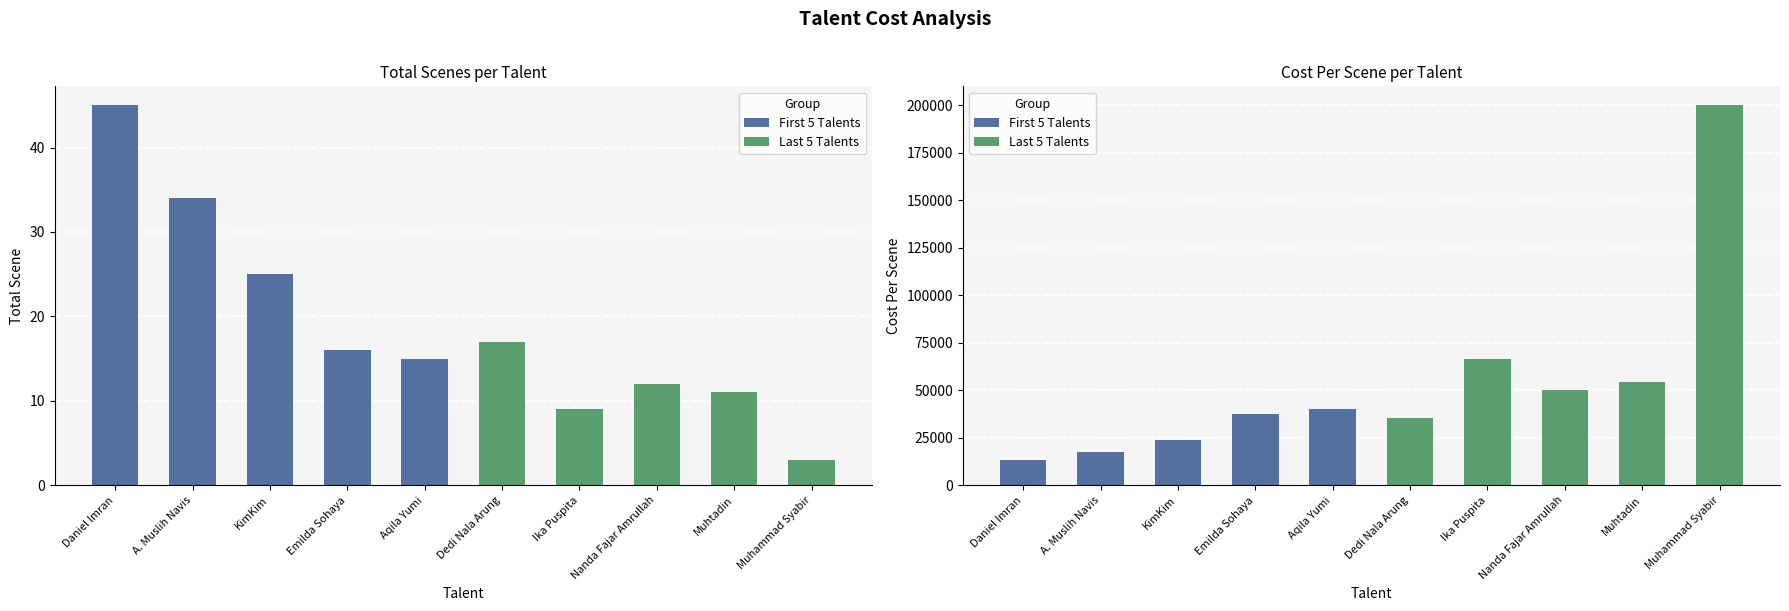

Which series has the largest range (max minus min)?

Cost Per Scene